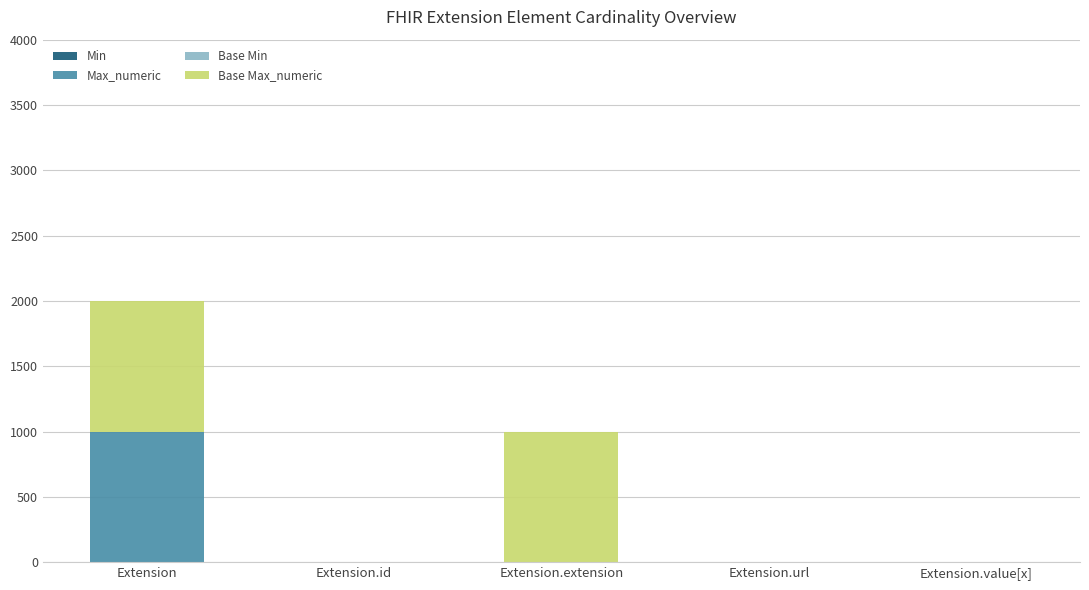

Are the bars horizontal?

No